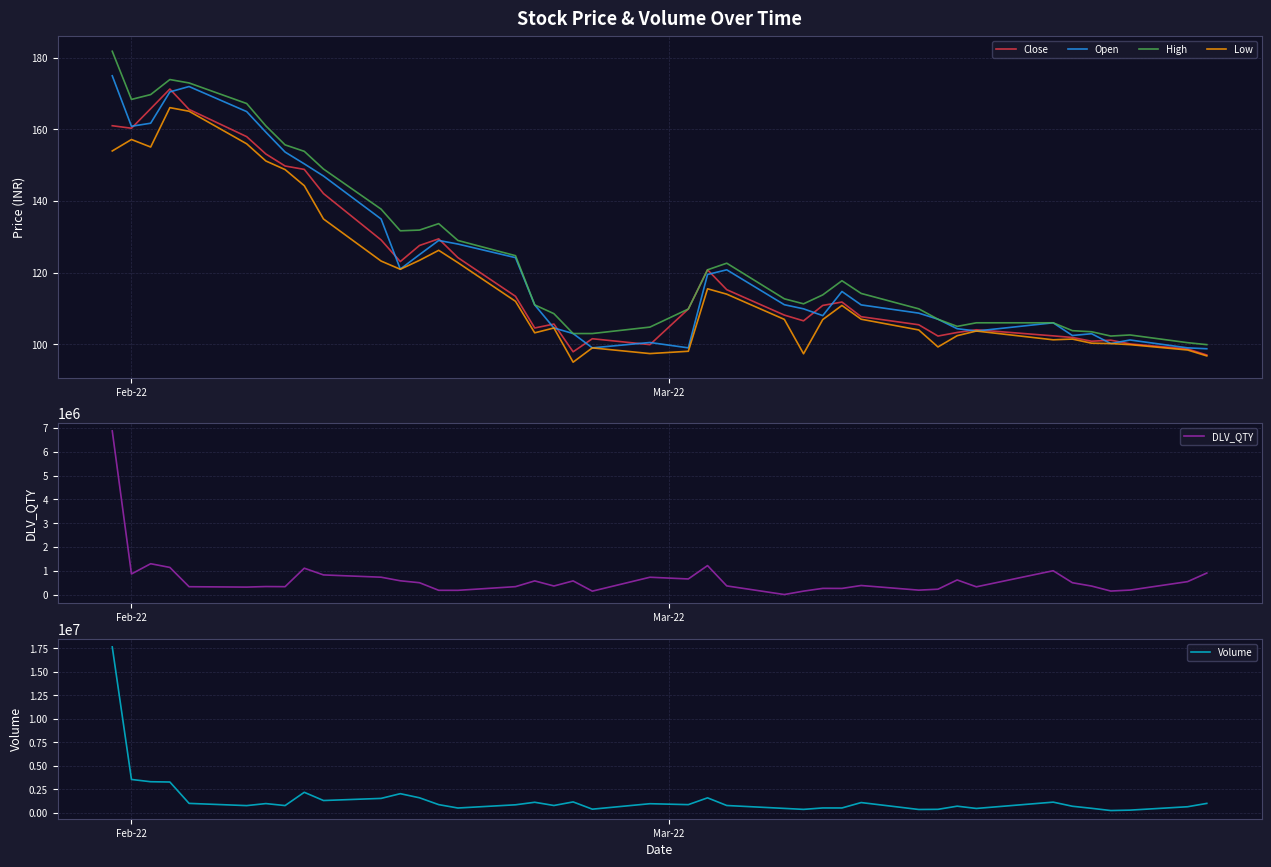

What is the lowest value of the Low series?

95.0